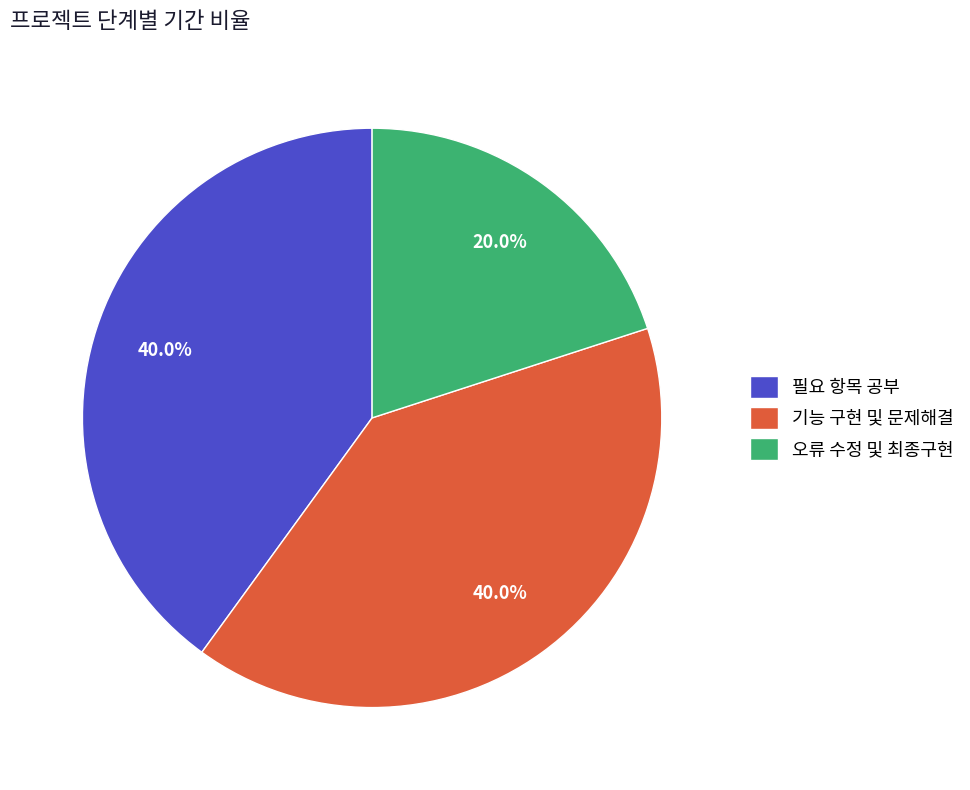

Which has a higher value, 오류 수정 및 최종구현 or 필요 항목 공부?

필요 항목 공부